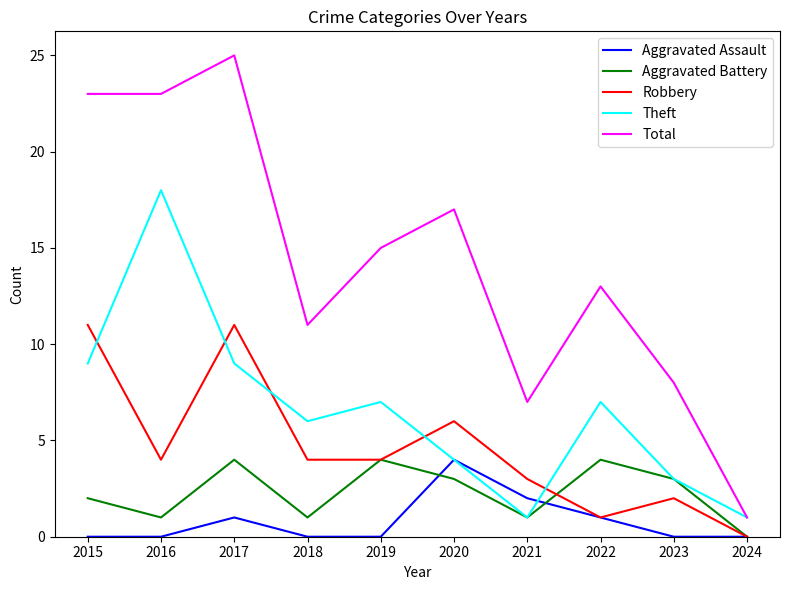

At which label is Total closest to 13?

2022